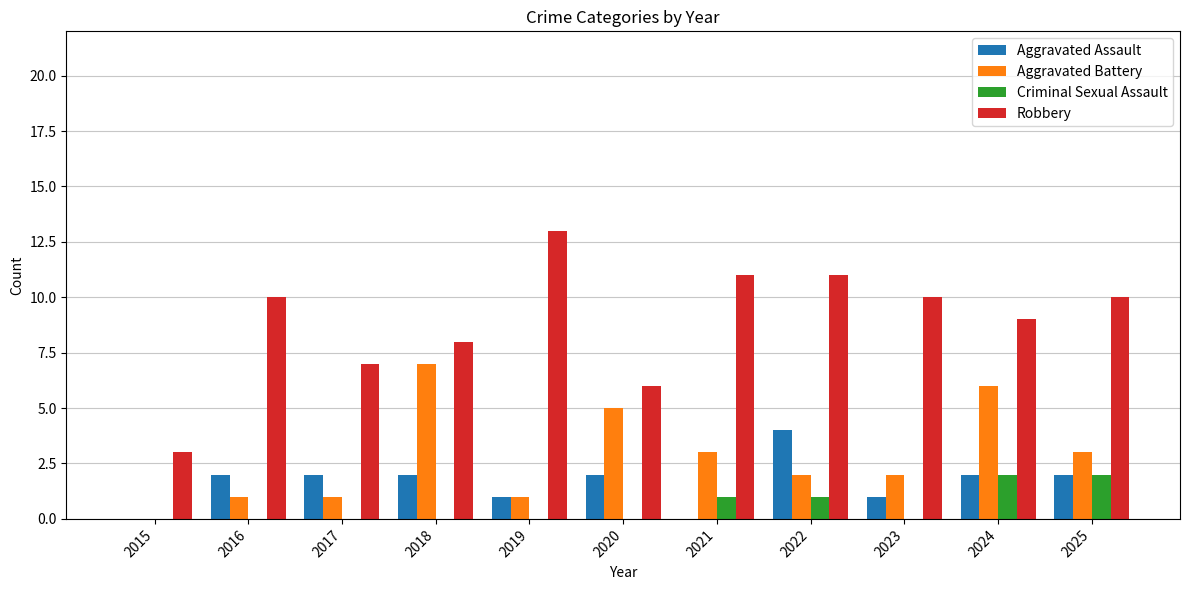

What is the difference between the Robbery values at 2025 and 2019?

3